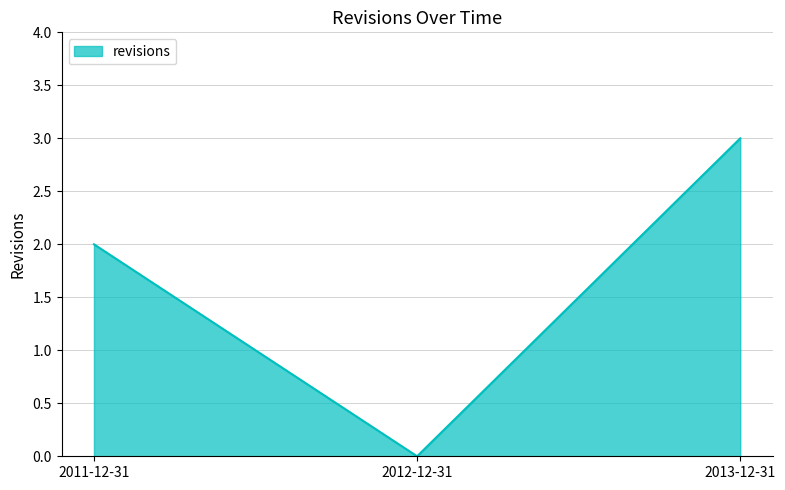

What position from the right is 2011-12-31?

3